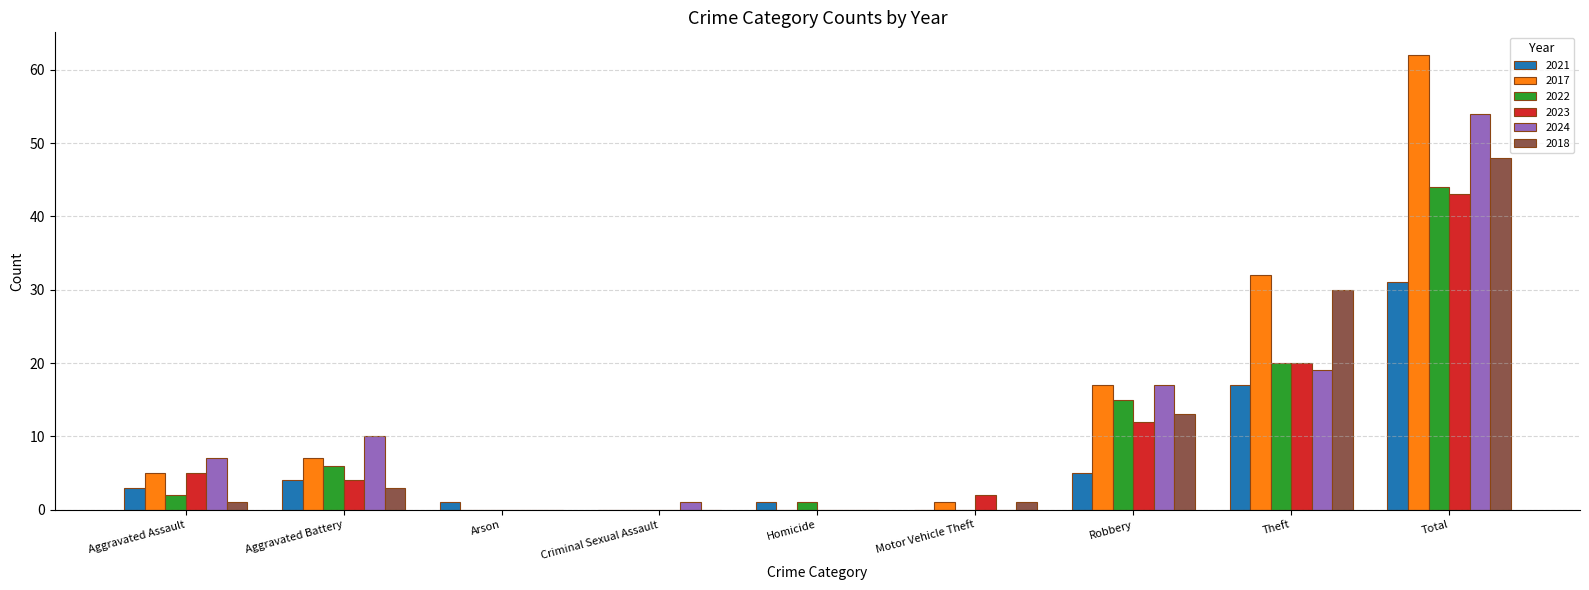

Between Motor Vehicle Theft and Robbery, which series saw the biggest shift?

2024